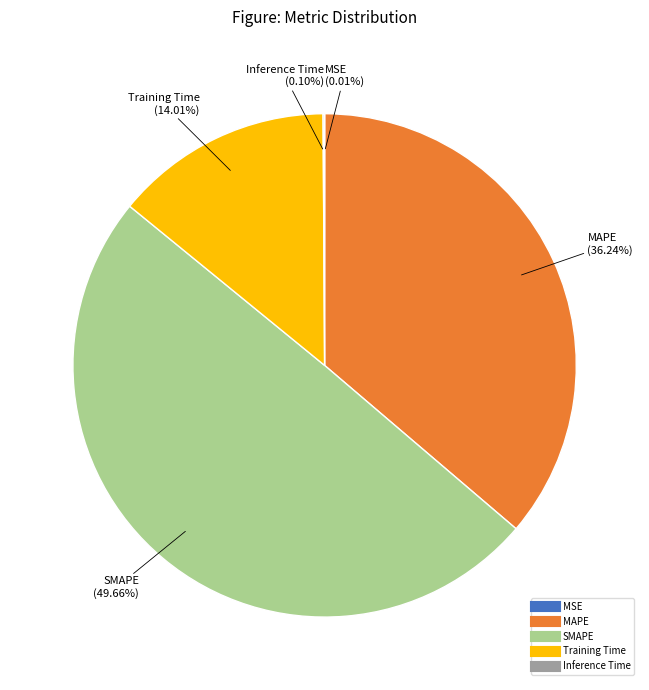

Which slice is the largest?

SMAPE